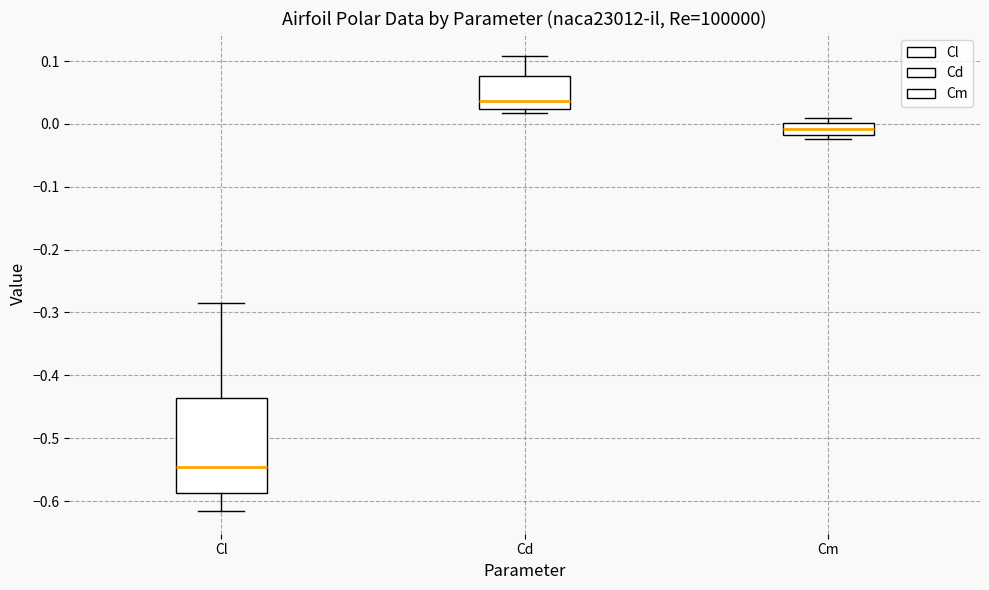

Which box has the highest median line?

Cd